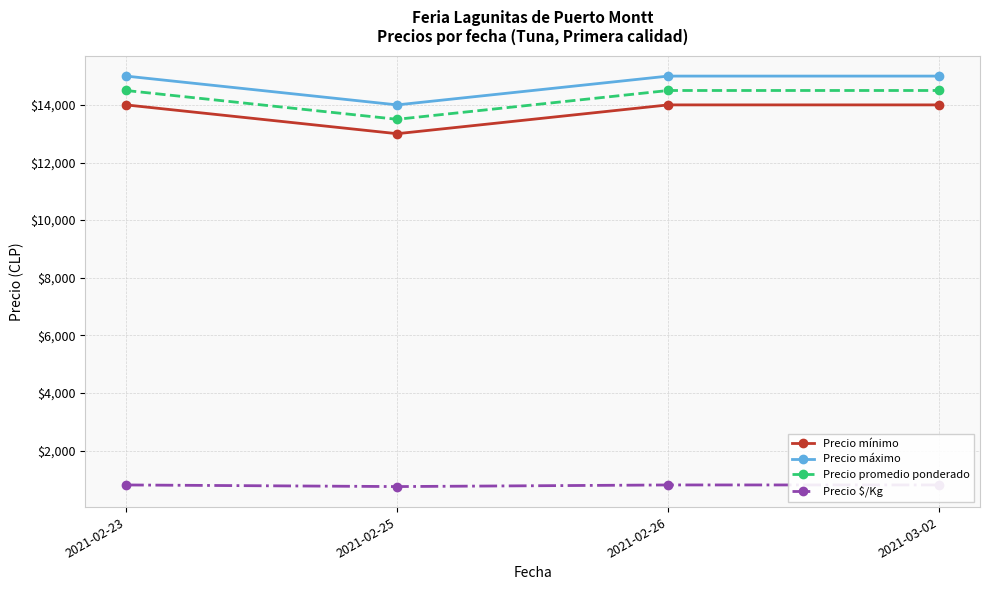

True or false: Precio máximo and Precio mínimo cross at least once.

False